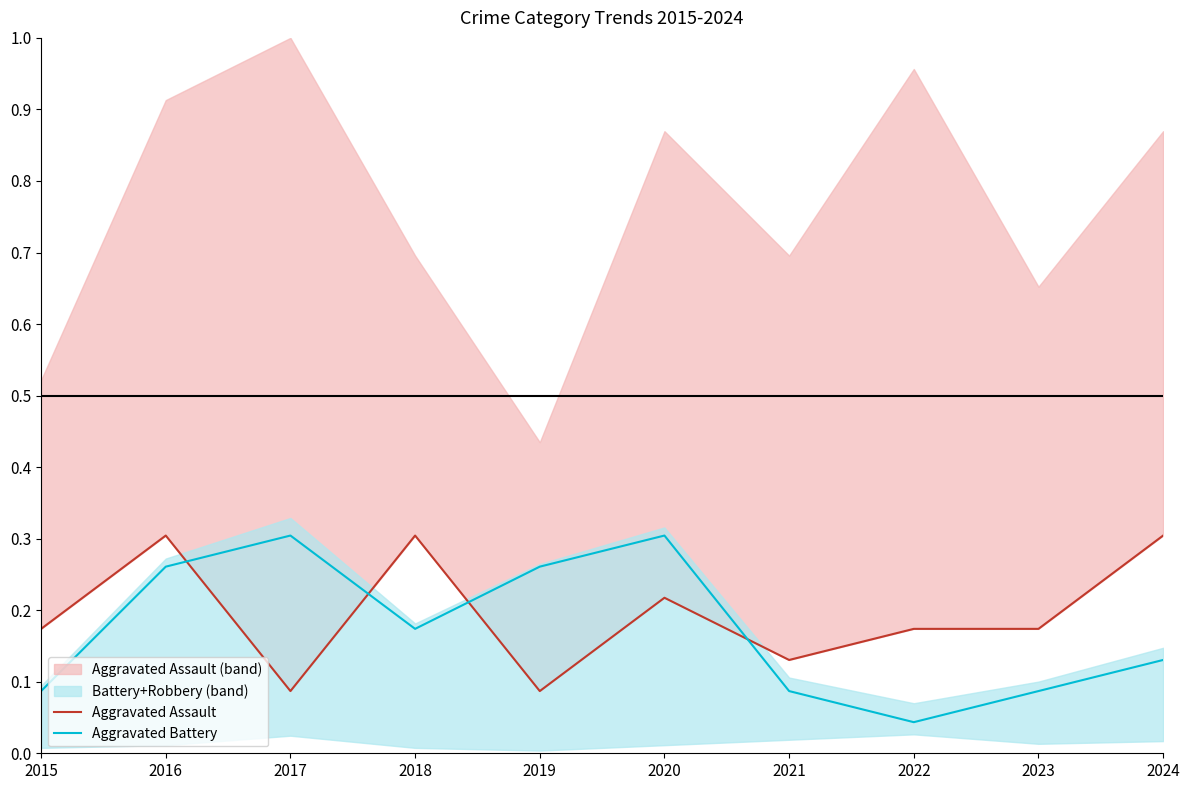

How many lines are shown in the chart?

2